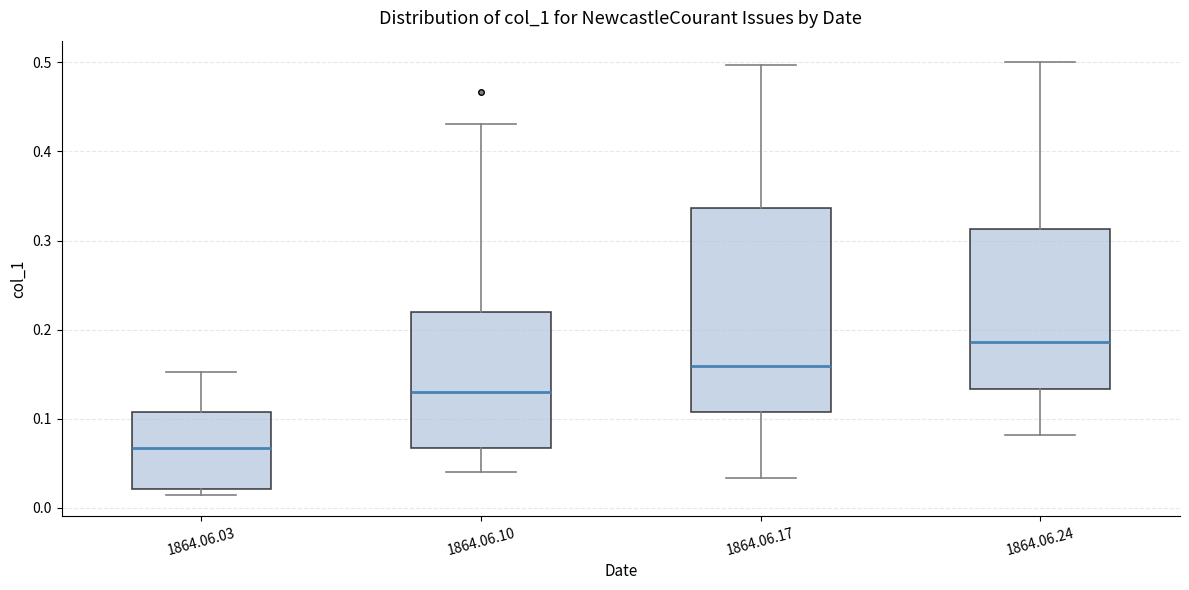

Where does the median line of the box for 1864.06.24 sit on the y-axis? The values are not printed on the chart, so give them approximately, as read against the axis.

0.19